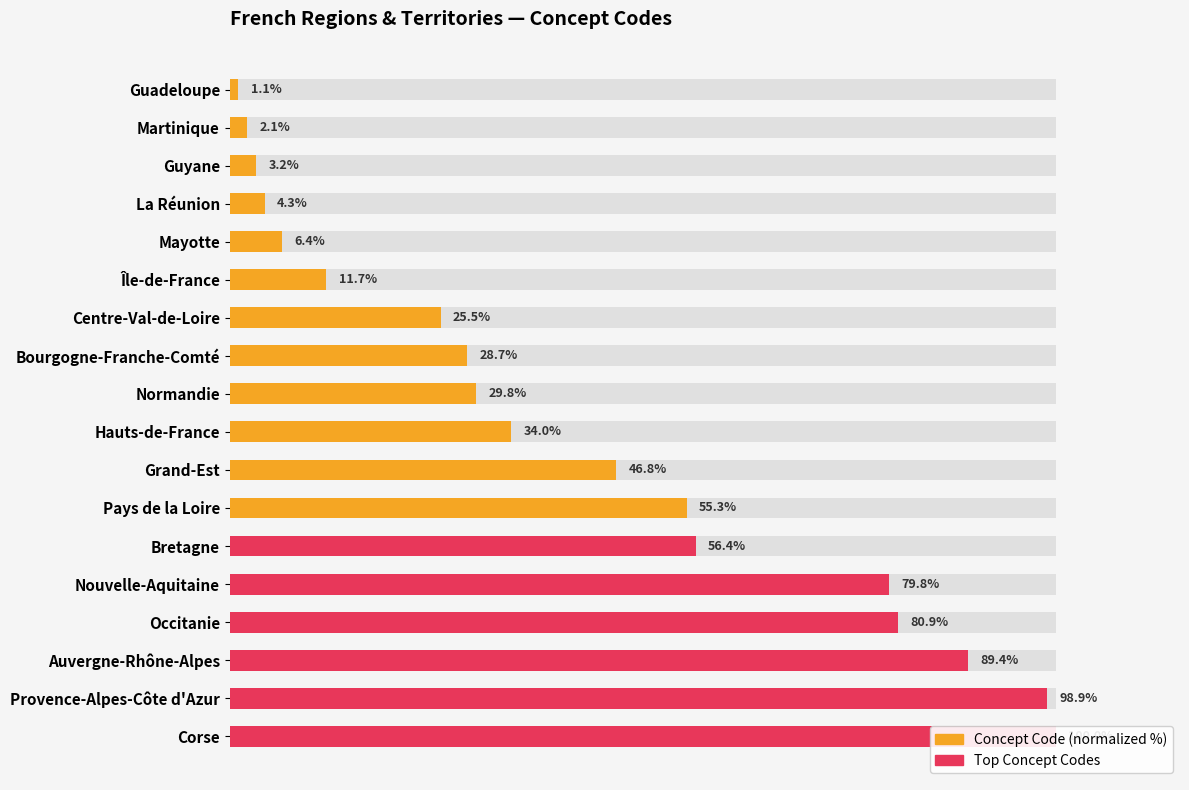

What is the average value of the Concept Code (normalized %) series?

41.9